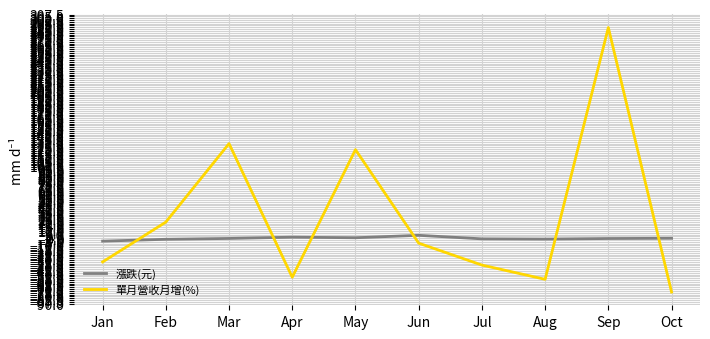

Which series has the largest range (max minus min)?

單月營收月增(%)